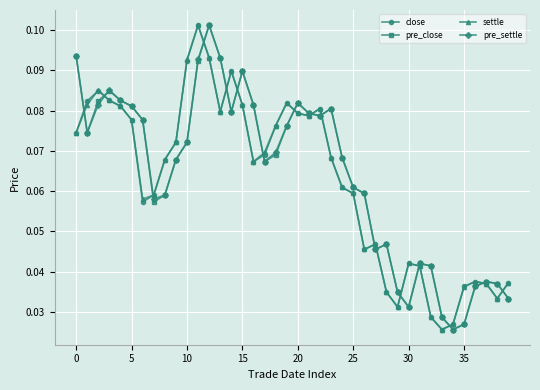

True or false: close has more than 1 interior local peaks.

True